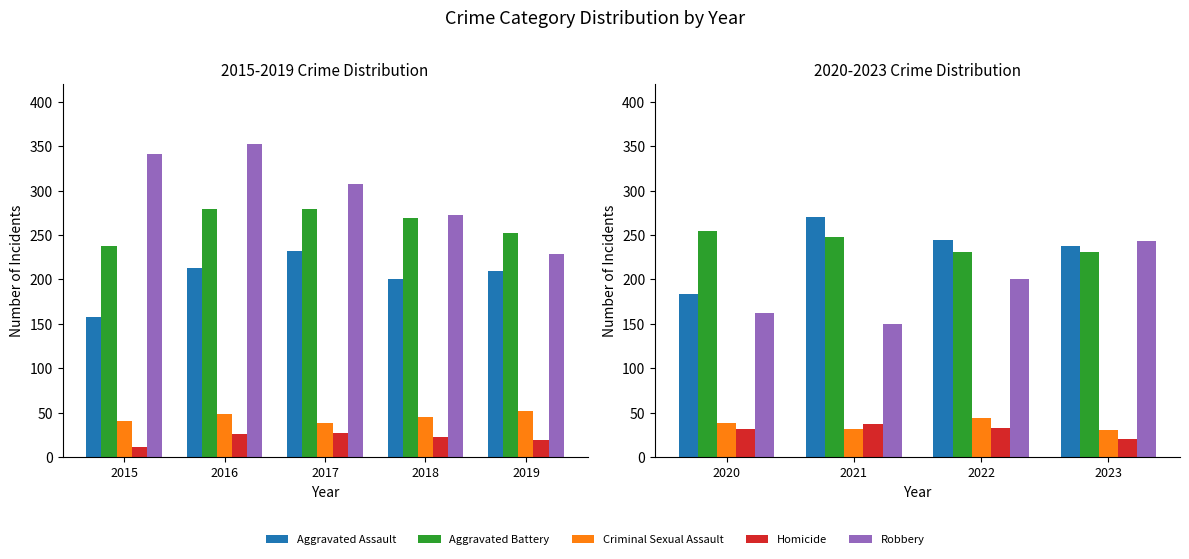

What are all the series names shown in the legend?

Aggravated Assault, Aggravated Battery, Criminal Sexual Assault, Homicide, Robbery